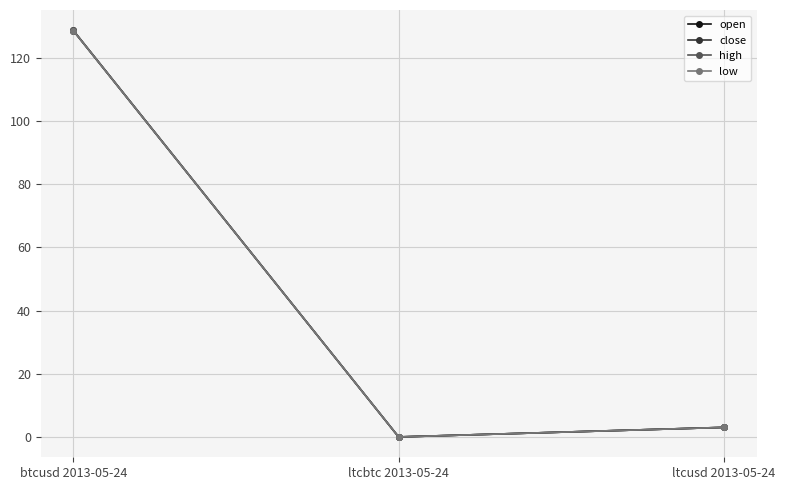

At ltcbtc 2013-05-24, list the series in order from smallest to largest.

open, close, high, low